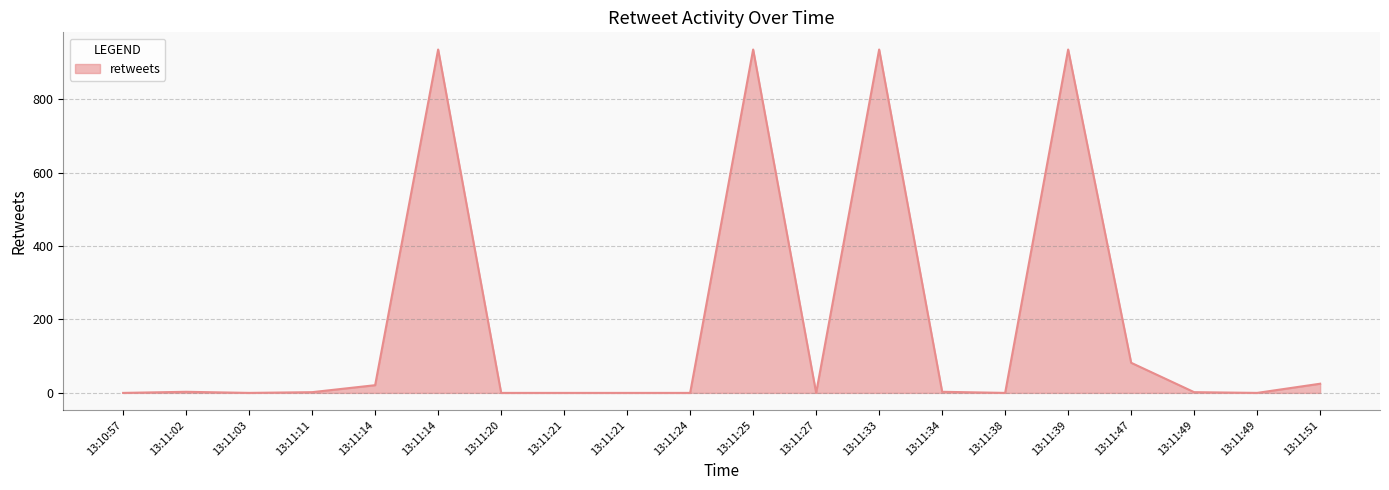

Is this an area chart (filled region under the line)?

Yes